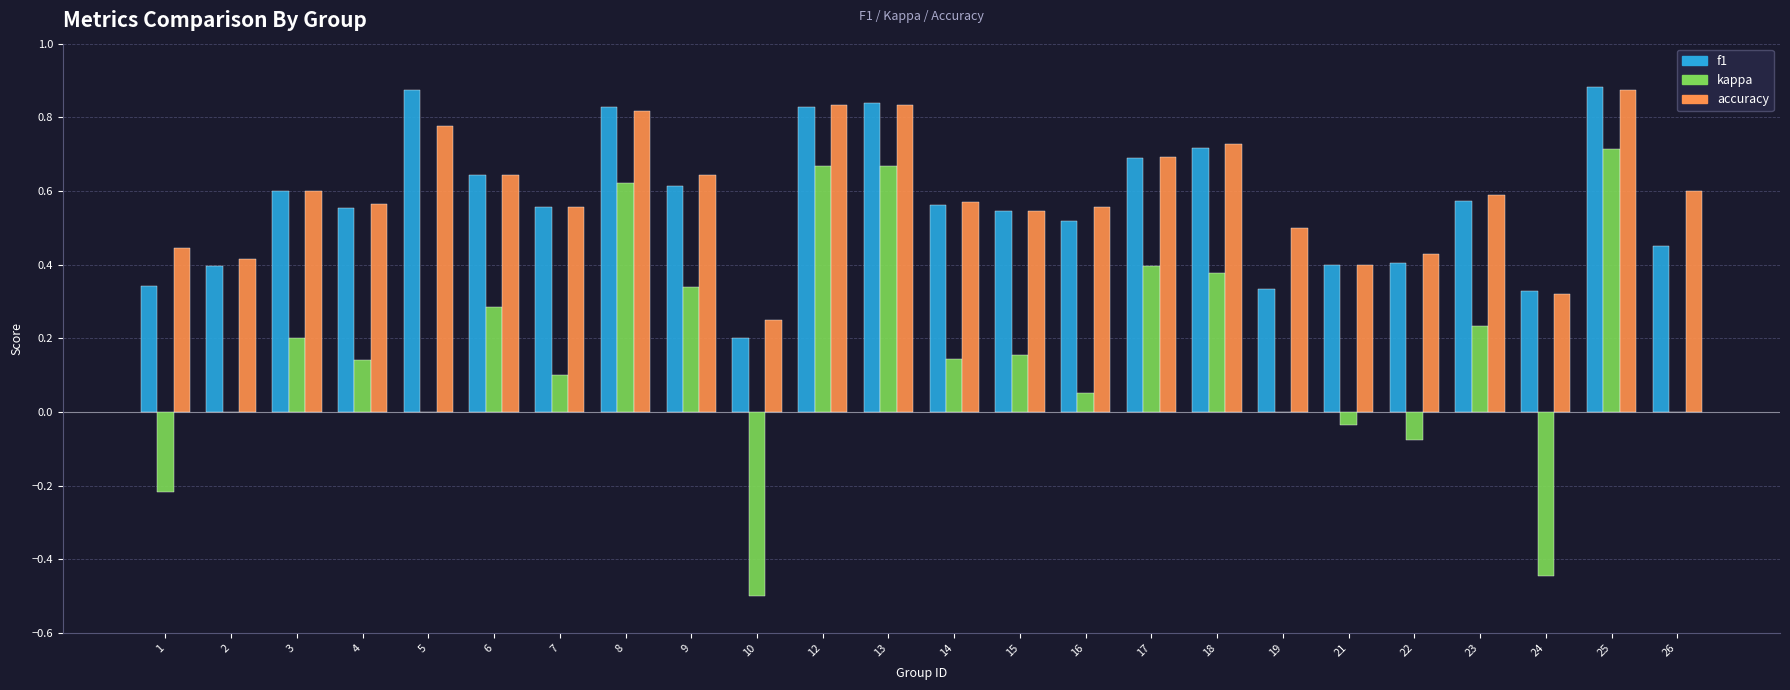

Which category has the highest value in the accuracy series?

25